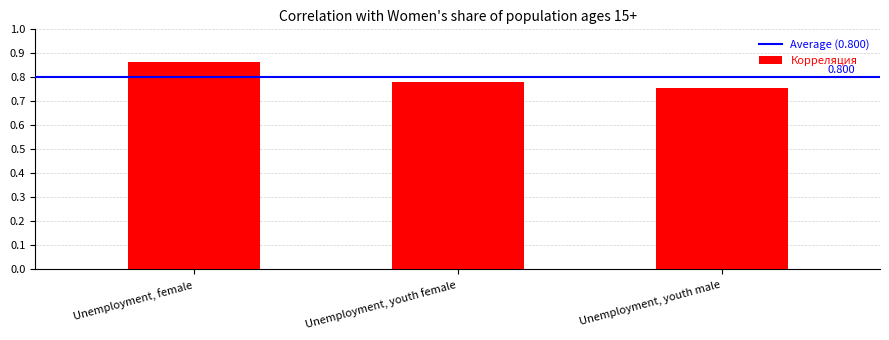

Between Unemployment, female and Unemployment, youth female, which is larger?

Unemployment, female